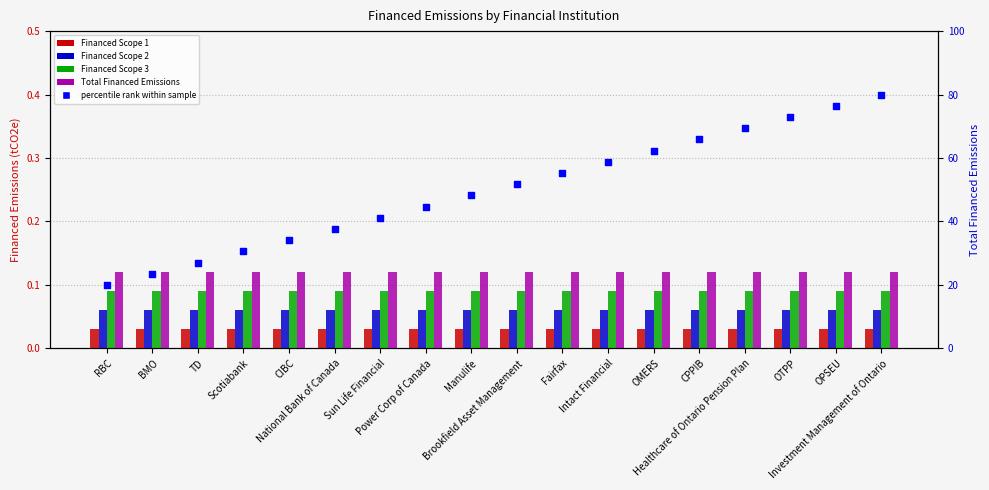

Which series has the largest total across all categories?

percentile rank